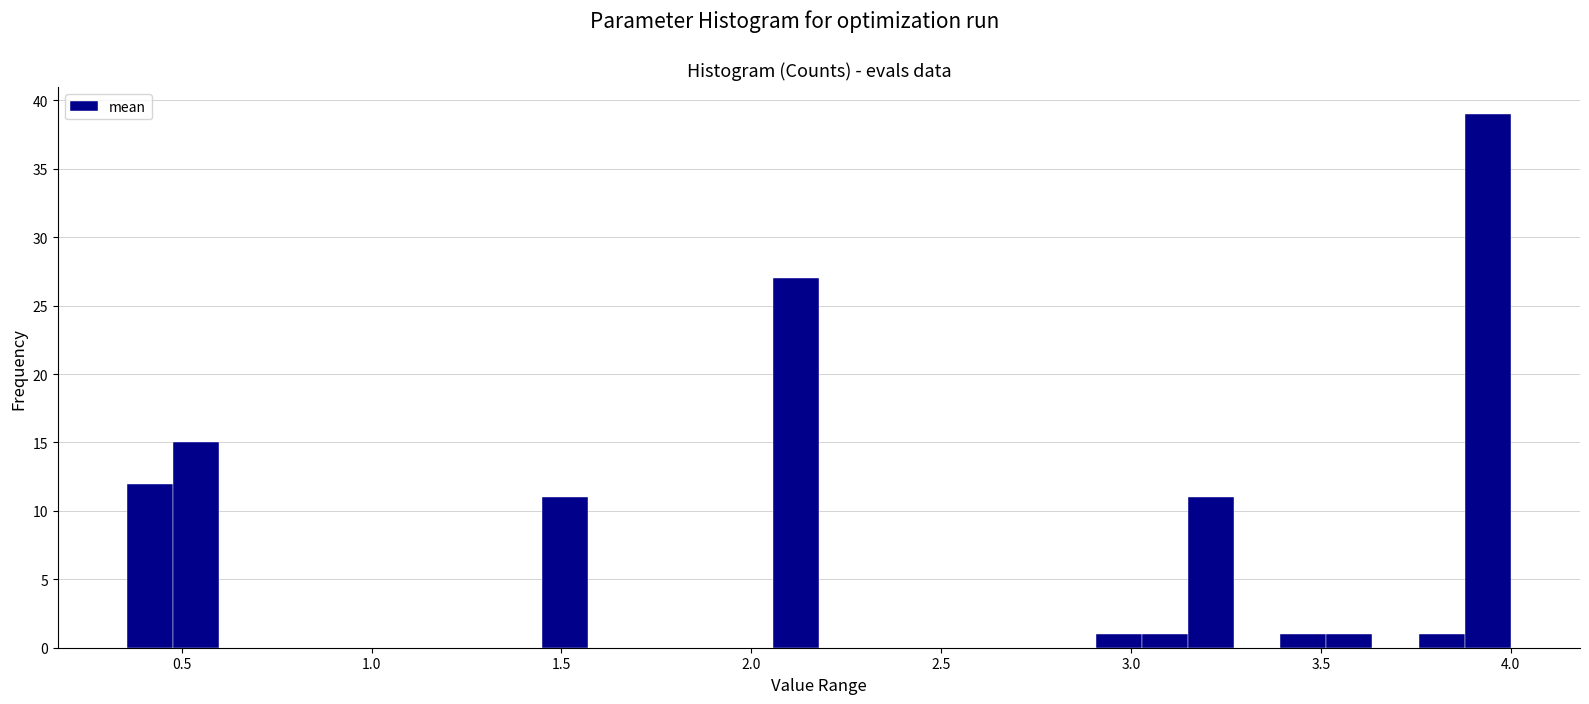

Around what value on the x-axis is the tallest bar? Give the approximate position of its centre, as read against the axis.

3.95